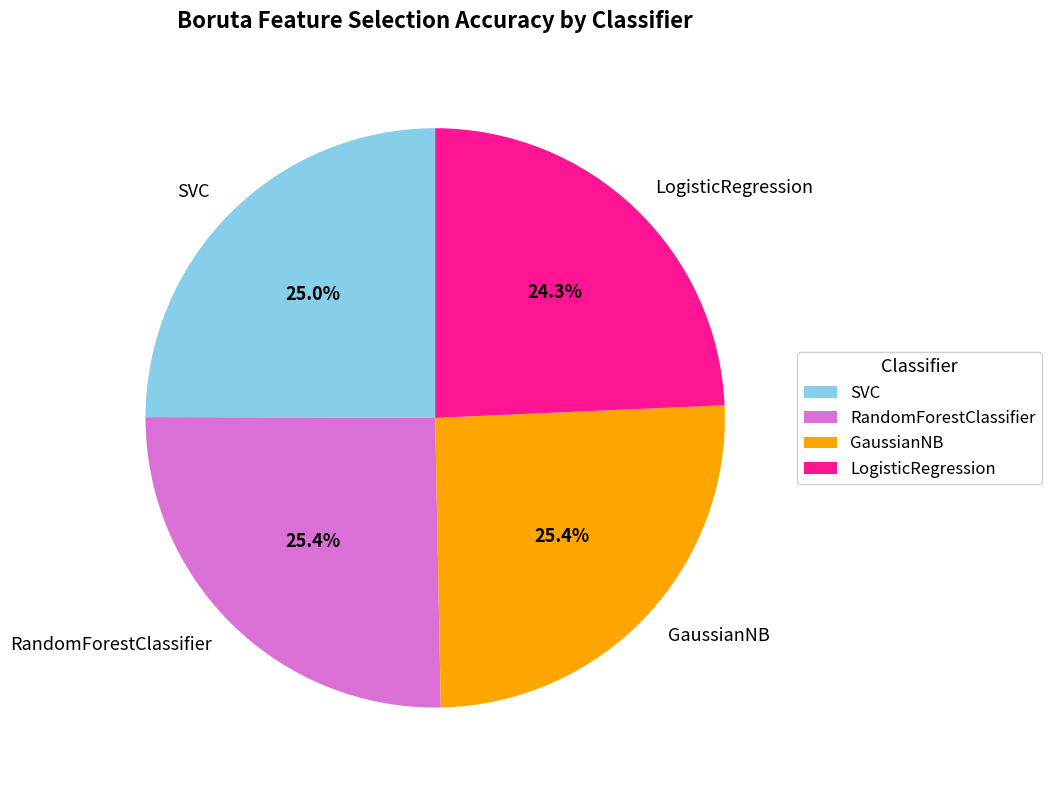

The RandomForestClassifier slice represents 25% of the pie. True or false?

True